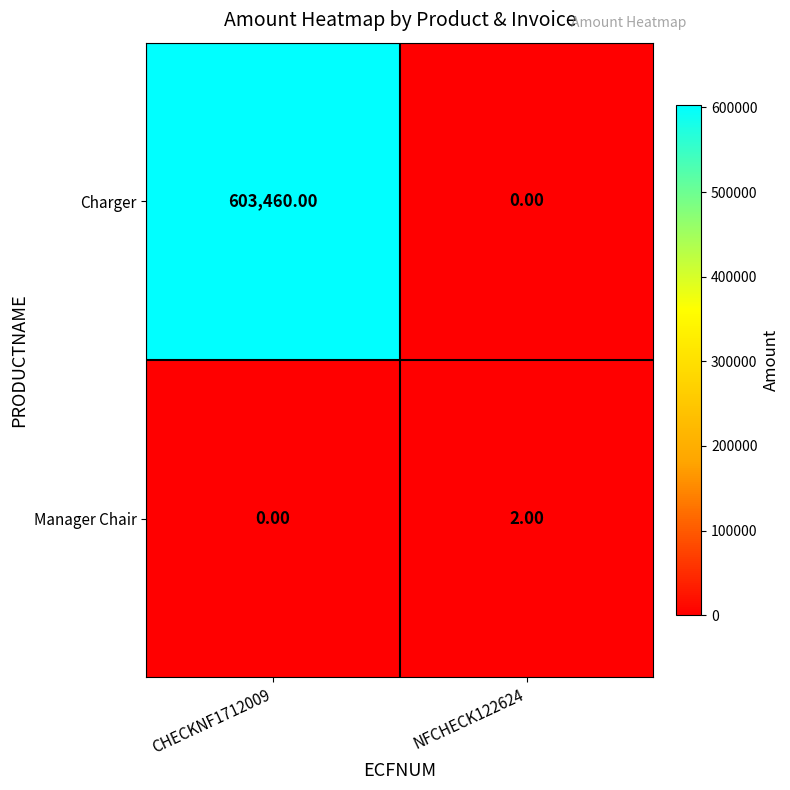

What is the average value of the Charger series?

301730